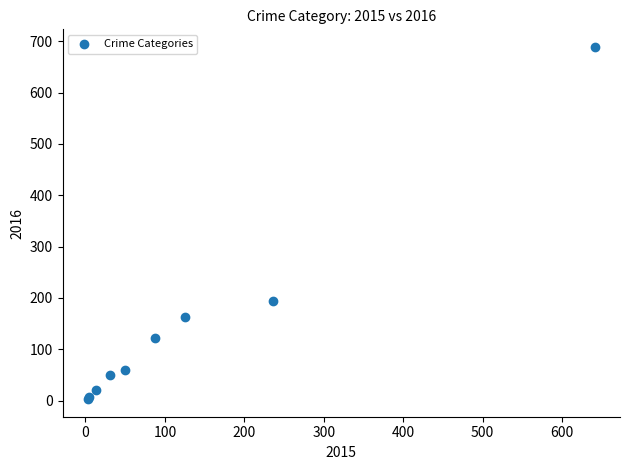

What Y value in the scatter plot is closest to 346?

194